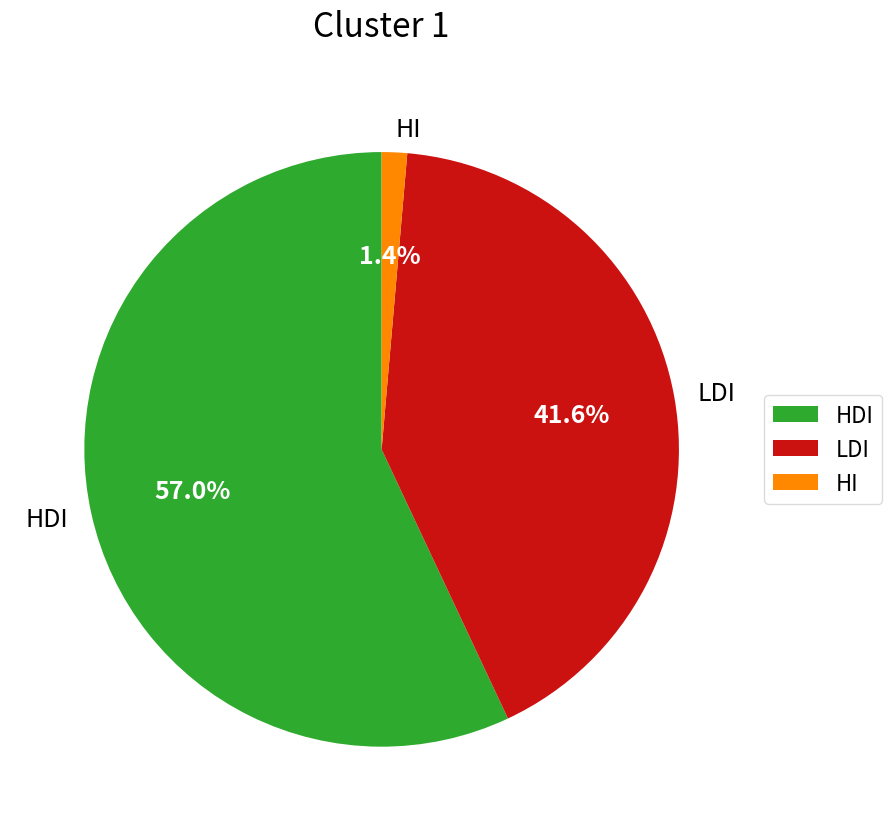

What is the smallest slice in the pie chart?

HI